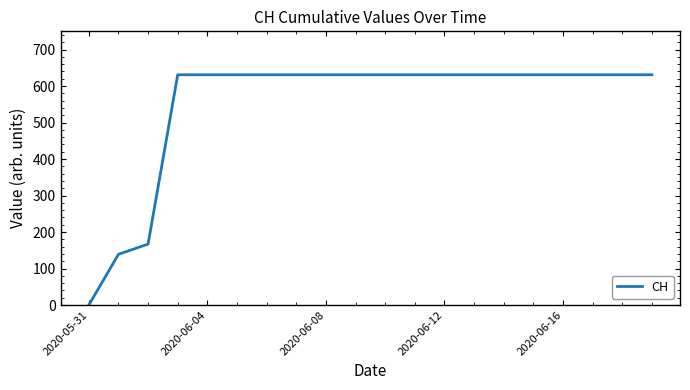

What is the average value?

552